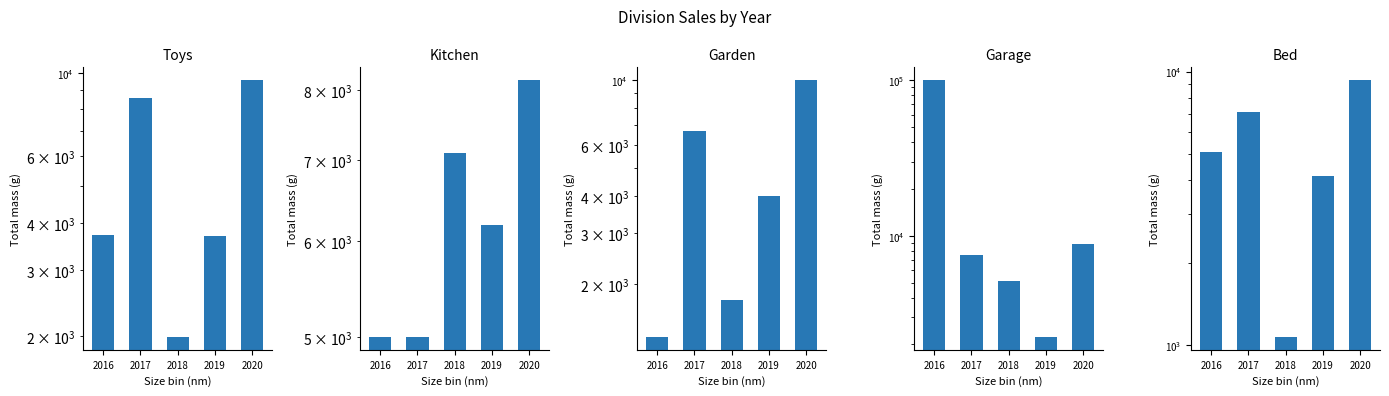

Reading right to left, extract all data points from this chart.

Toys: 2020=9553	2019=3690	2018=1993	2017=8577	2016=3718
Kitchen: 2020=8157	2019=6185	2018=7105	2017=5000	2016=5000
Garden: 2020=9983	2019=4000	2018=1771	2017=6676	2016=1320
Garage: 2020=8843	2019=2235	2018=5121	2017=7505	2016=100000
Bed: 2020=9299	2019=4145	2018=1069	2017=7125	2016=5085